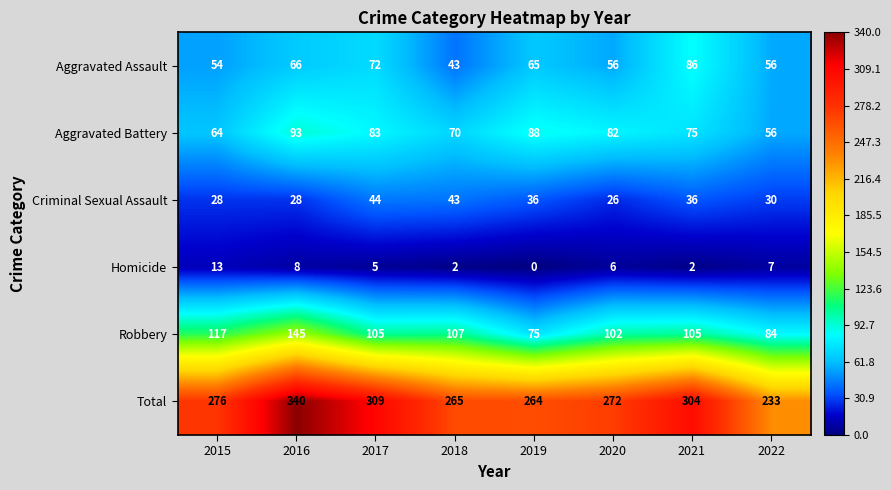

At which label does Criminal Sexual Assault reach its minimum?

2020